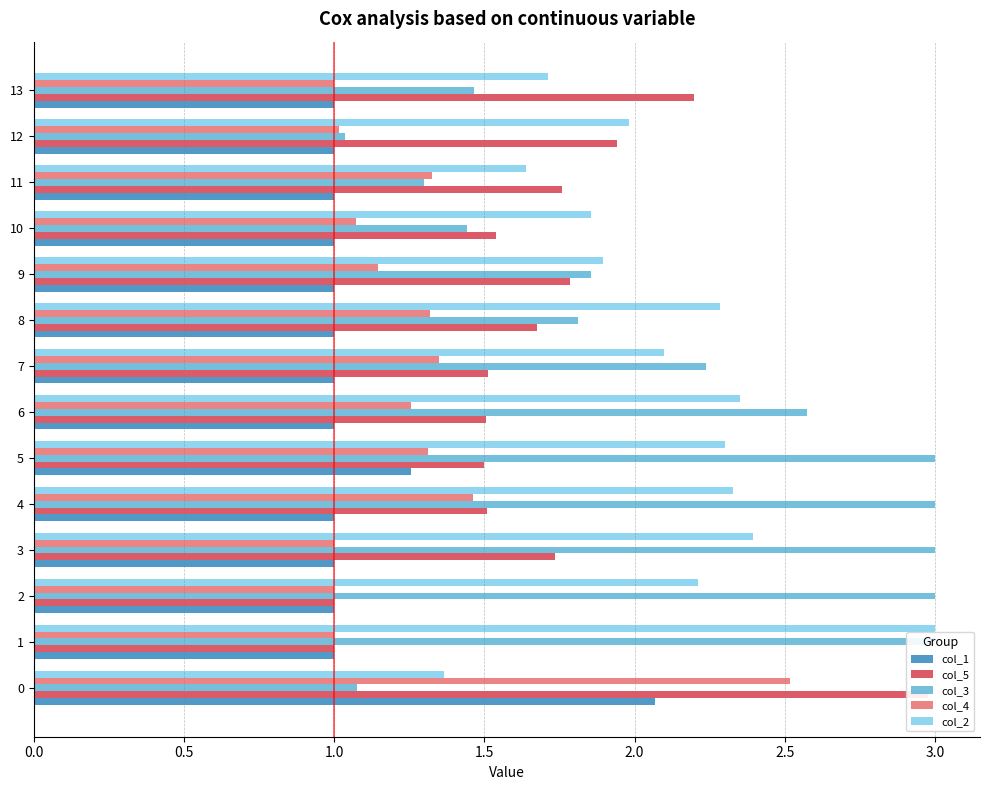

What is the value of the col_4 bar at the 4th from the left?

1.0